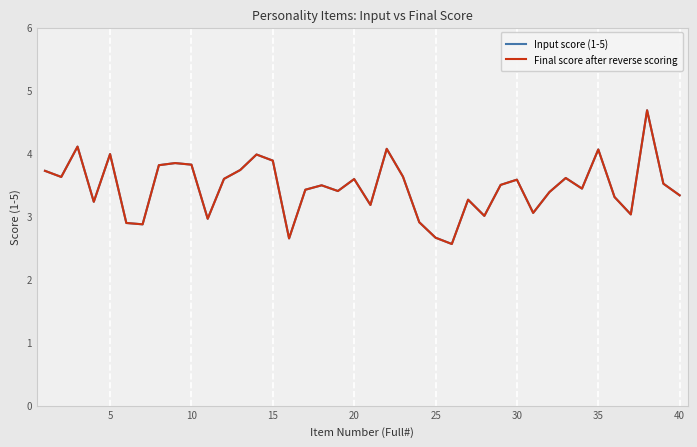

Does the chart display data point markers on the line(s)?

No